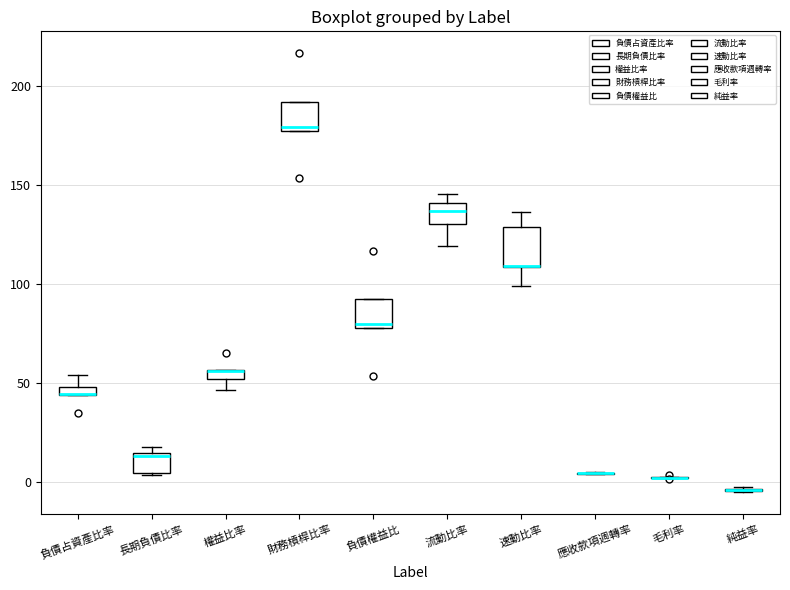

Where is the upper edge of the box for 負債占資產比率 on the y-axis? The values are not printed on the chart, so give them approximately, as read against the axis.

50